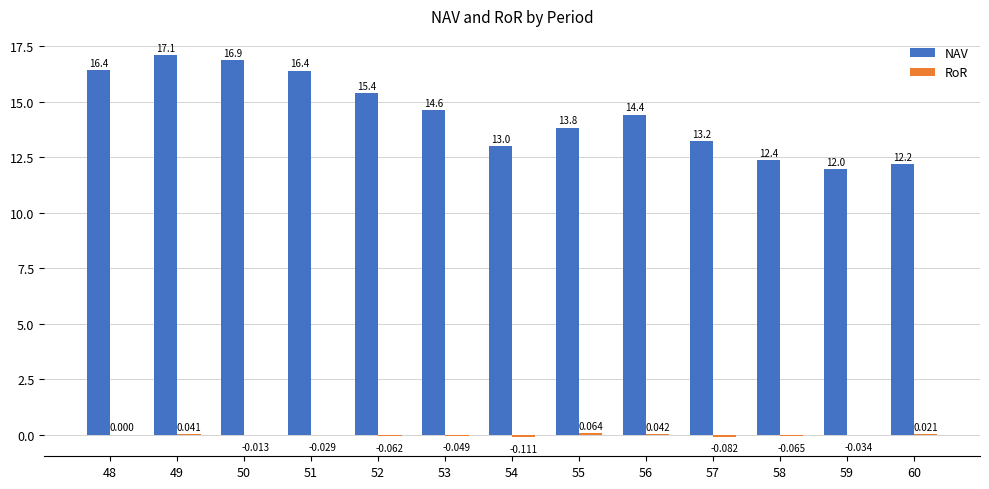

Which series has the largest total across all categories?

NAV